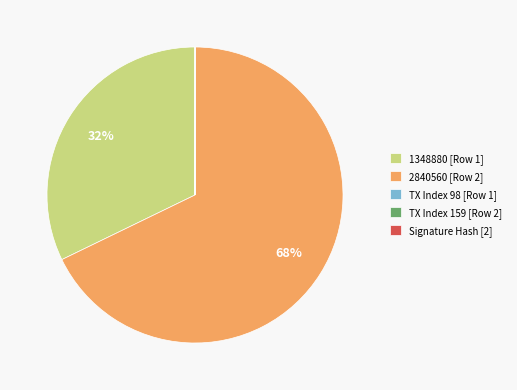

Is it true that 2840560 [Row 2] is 68% of the pie?

True